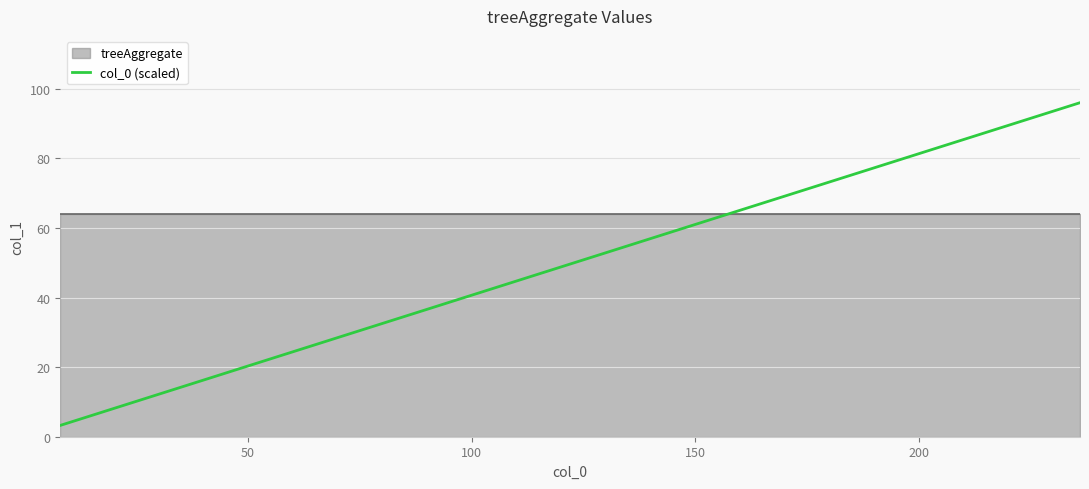

What is the maximum value for col_0 (scaled)?

96.0